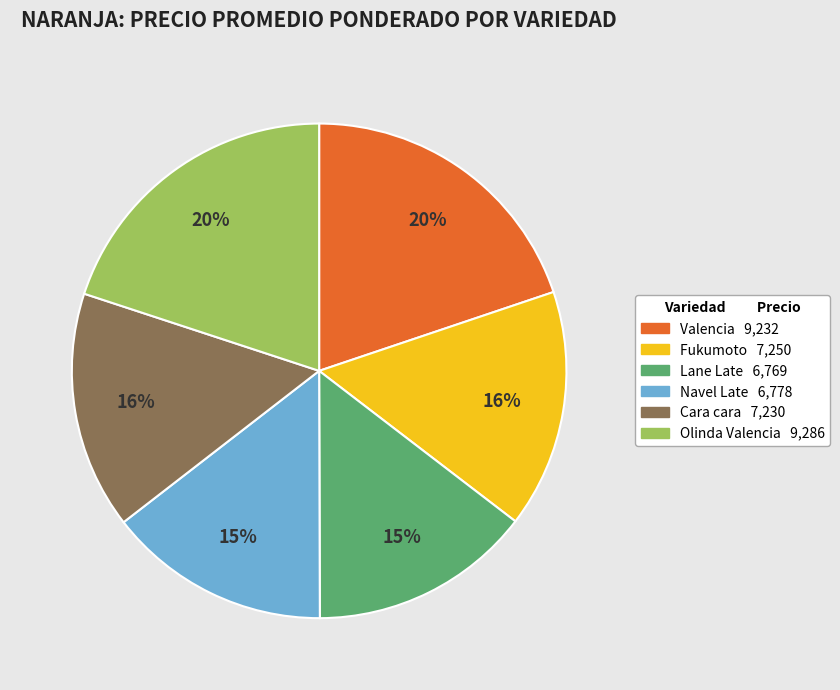

Does any single category account for the majority?

No